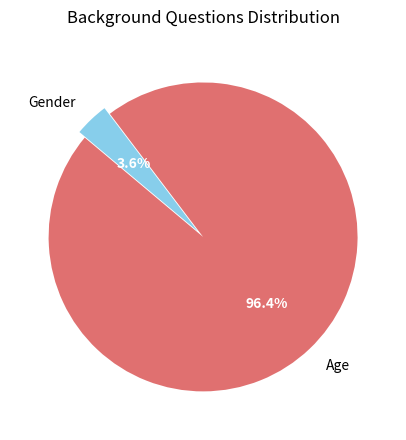

To the nearest percent, what percentage of the pie is Gender?

4%